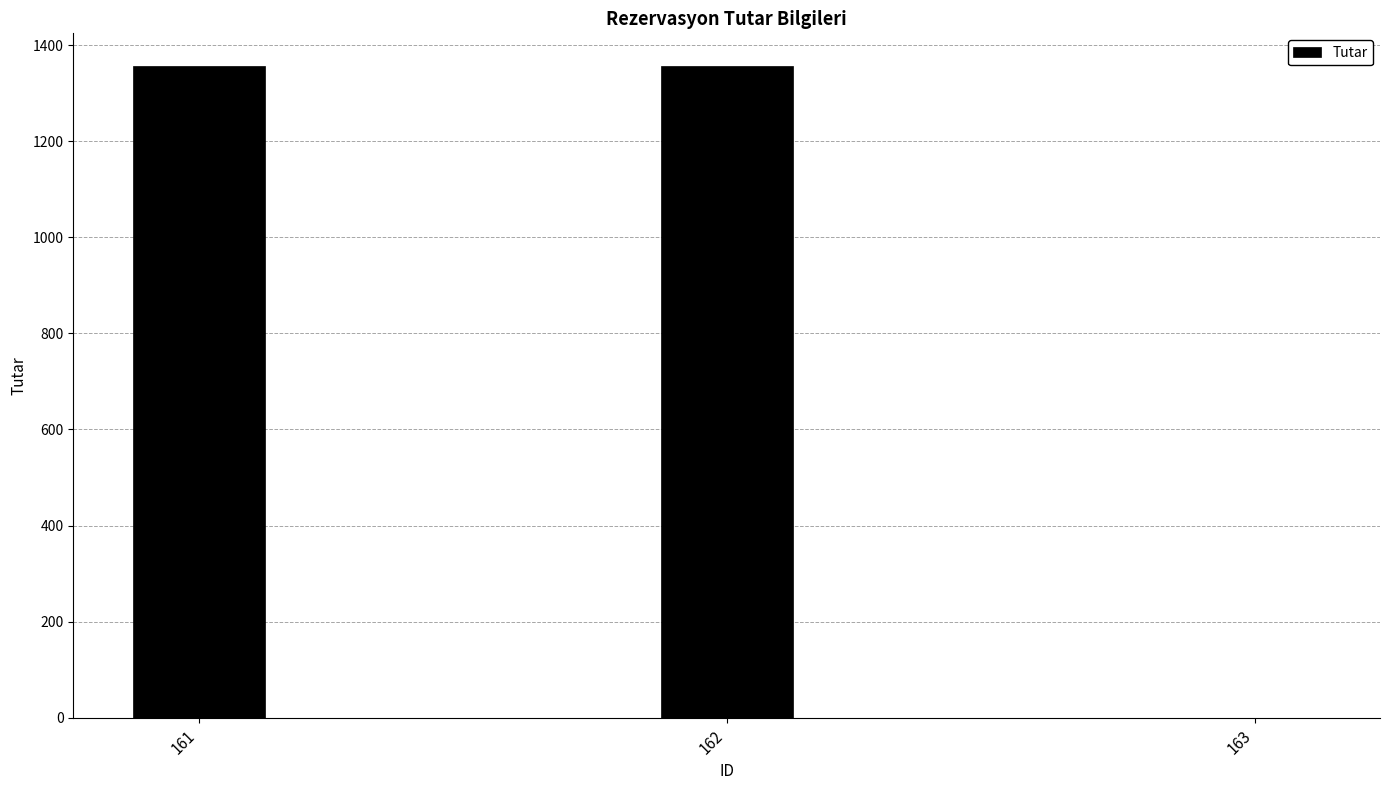

What is the average value?

905